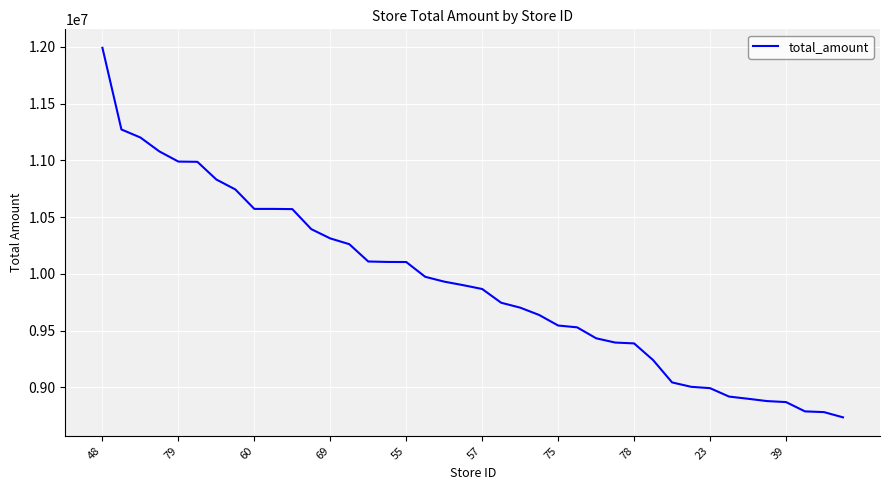

What is the difference between the maximum and minimum values?

3257148